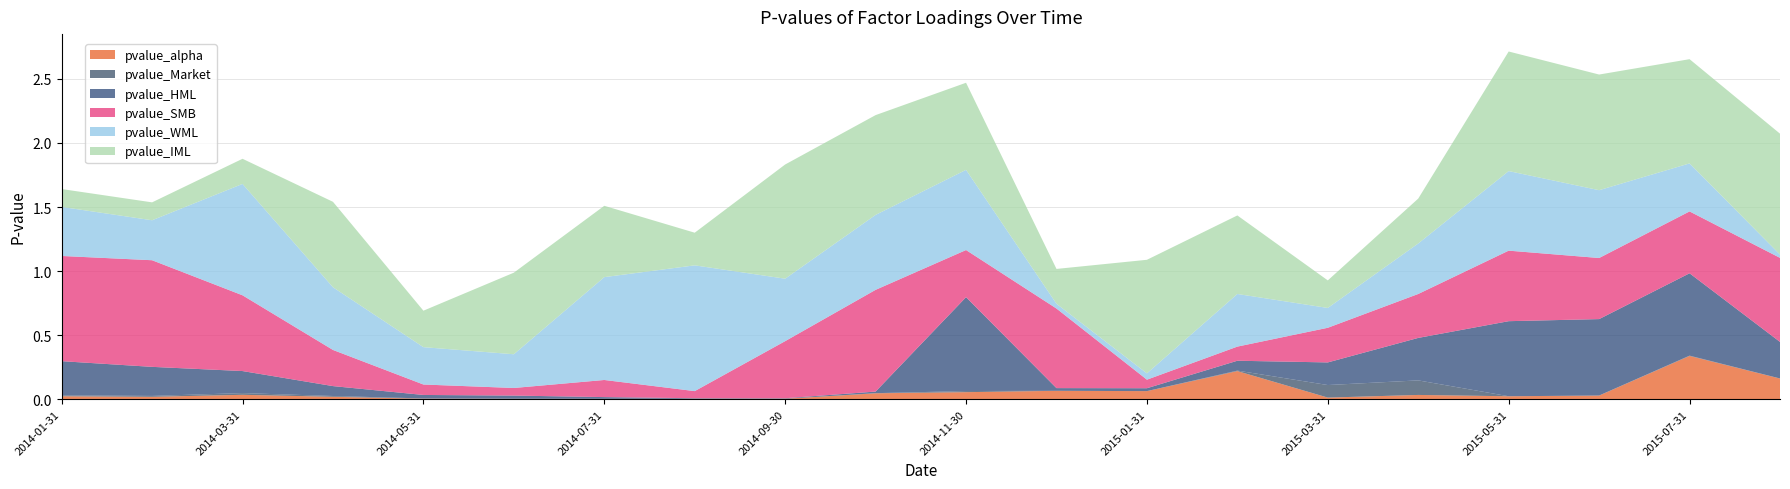

Reading left to right, transcribe all the data shown in this chart.

pvalue_alpha: 0.0	0.0	0.0	0.0	0.0	0.0	0.0	0.0	0.0	0.0	0.1	0.1	0.1	0.2	0.0	0.0	0.0	0.0	0.3	0.2
pvalue_Market: 0.0	0.0	0.0	0.0	0.0	0.0	0.0	0.0	0.0	0.0	0.0	0.0	0.0	0.0	0.1	0.1	0.0	0.0	0.0	0.0
pvalue_HML: 0.3	0.2	0.2	0.1	0.0	0.0	0.0	0.0	0.0	0.0	0.7	0.0	0.0	0.1	0.2	0.3	0.6	0.6	0.6	0.3
pvalue_SMB: 0.8	0.8	0.6	0.3	0.1	0.1	0.1	0.1	0.4	0.8	0.4	0.6	0.1	0.1	0.3	0.3	0.6	0.5	0.5	0.7
pvalue_WML: 0.4	0.3	0.9	0.5	0.3	0.3	0.8	1.0	0.5	0.6	0.6	0.0	0.0	0.4	0.2	0.4	0.6	0.5	0.4	0.0
pvalue_IML: 0.1	0.1	0.2	0.7	0.3	0.6	0.6	0.3	0.9	0.8	0.7	0.3	0.9	0.6	0.2	0.4	0.9	0.9	0.8	0.9